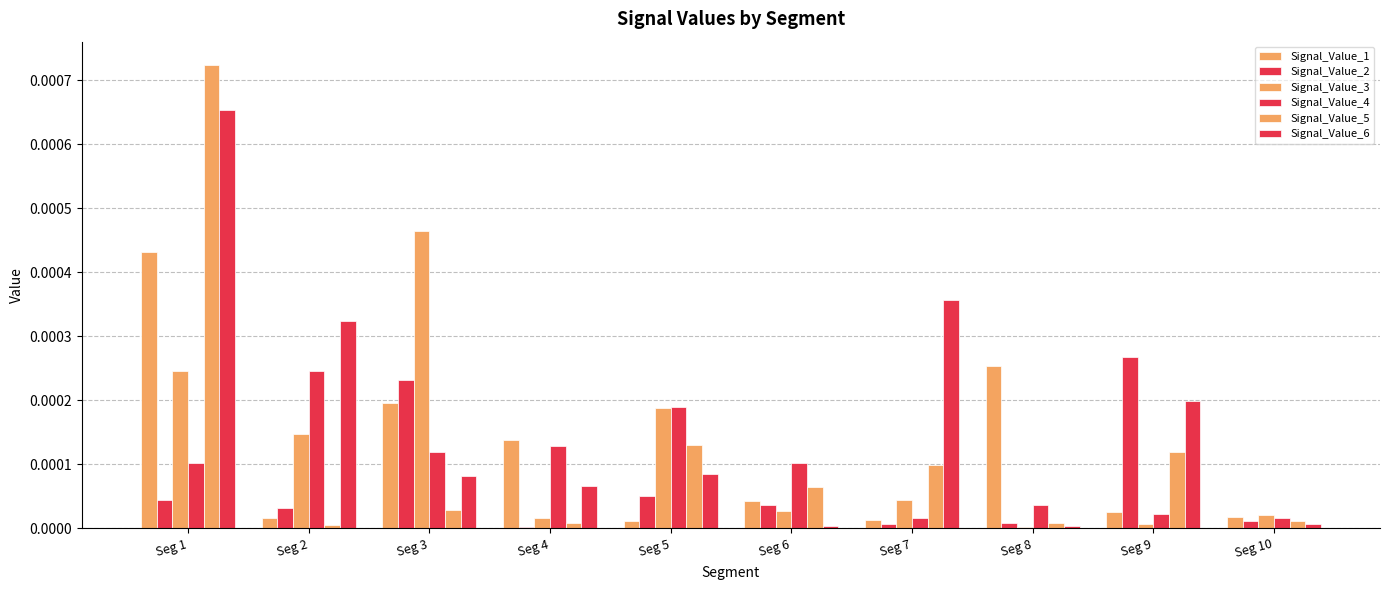

At which category is the sum across all series the highest?

Seg 1